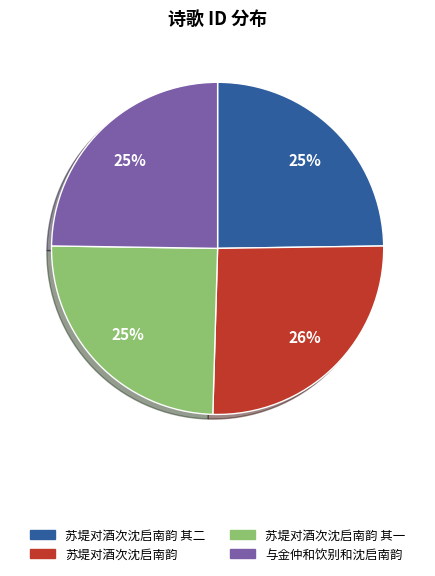

Is there any slice that represents more than half of the pie?

No